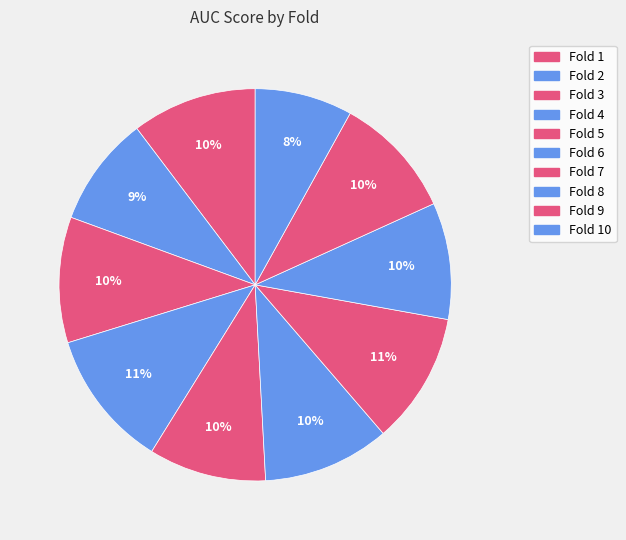

Is there any slice that represents more than half of the pie?

No